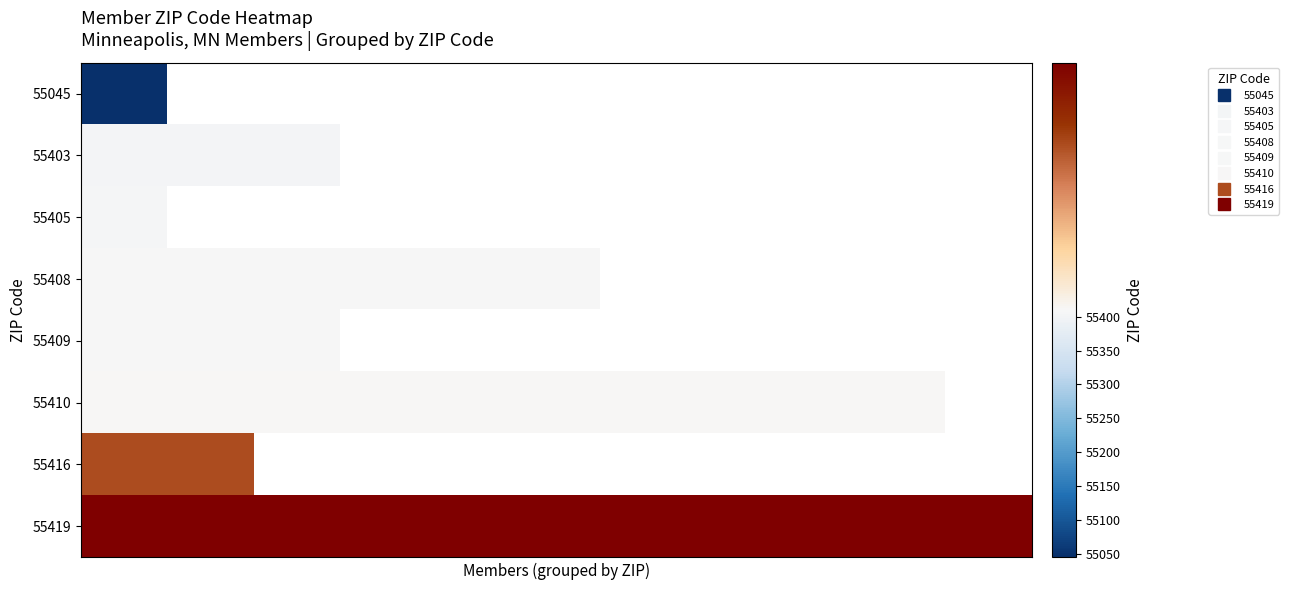

List the series in order of their overall mean, lowest first.

55045, 55403, 55405, 55408, 55409, 55410, 55416, 55419